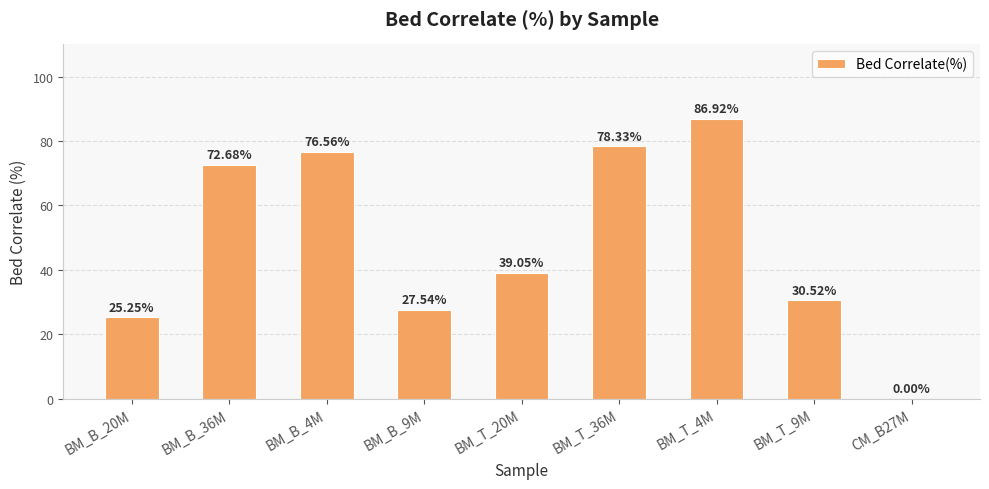

At which label is the value closest to 43?

BM_T_20M